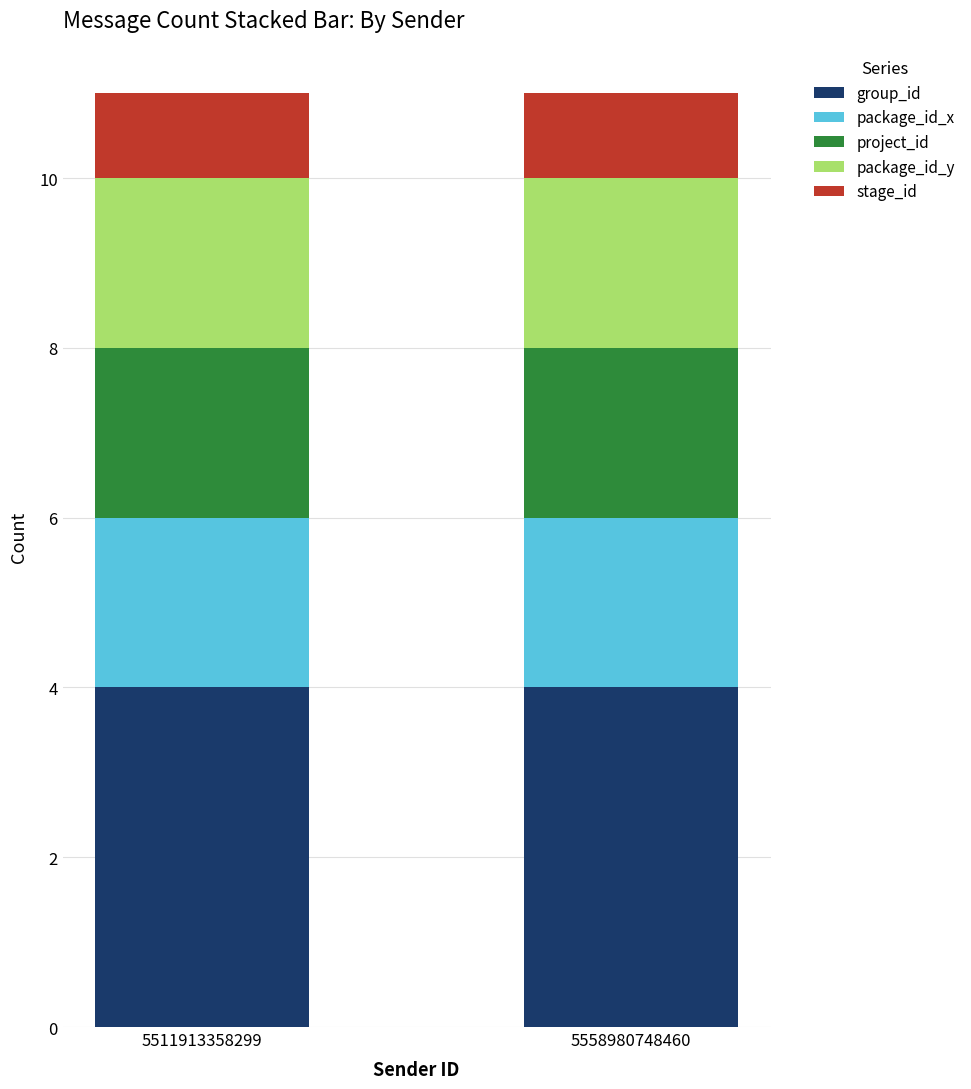

Are the bars horizontal?

No